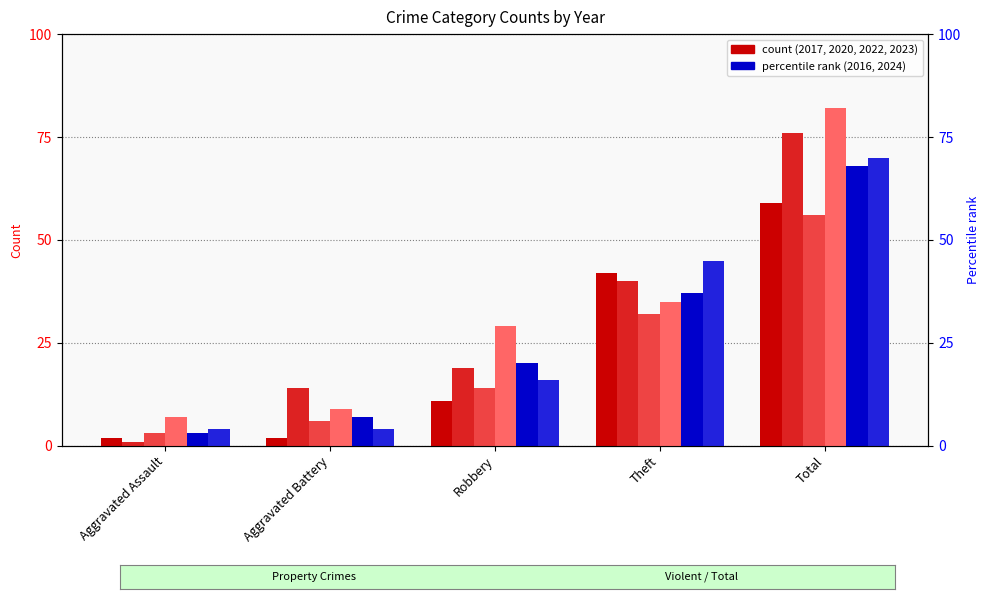

At Robbery, list the series in order from smallest to largest.

2017, 2020, 2016, 2023, 2024, 2022